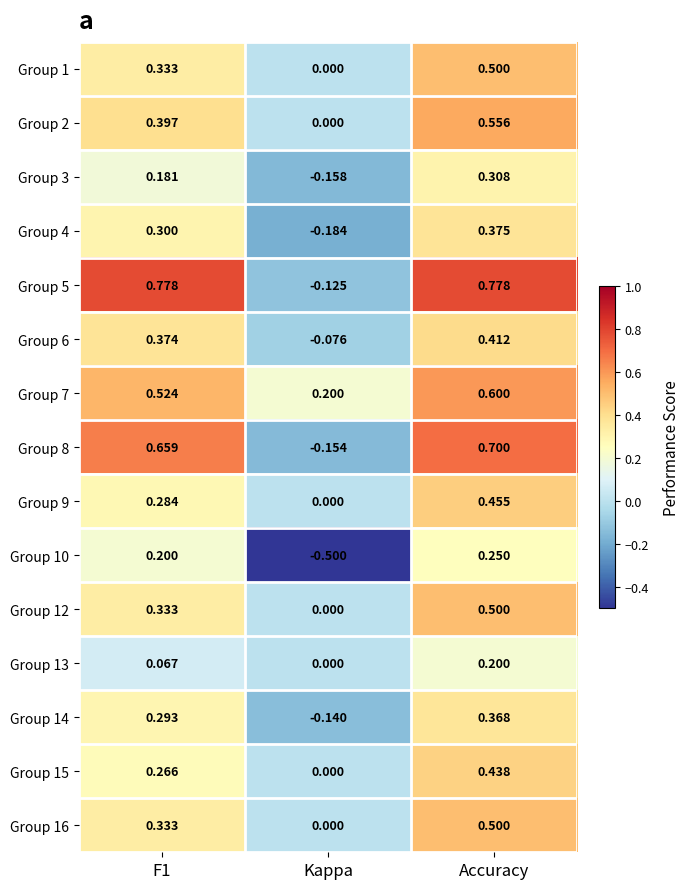

At which category is the sum across all series the highest?

Accuracy